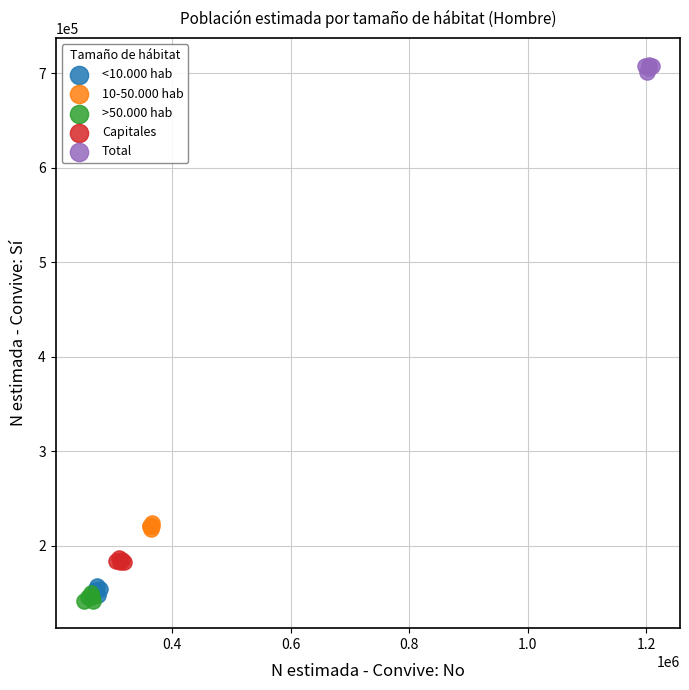

Which series contains the highest Y value?

Total